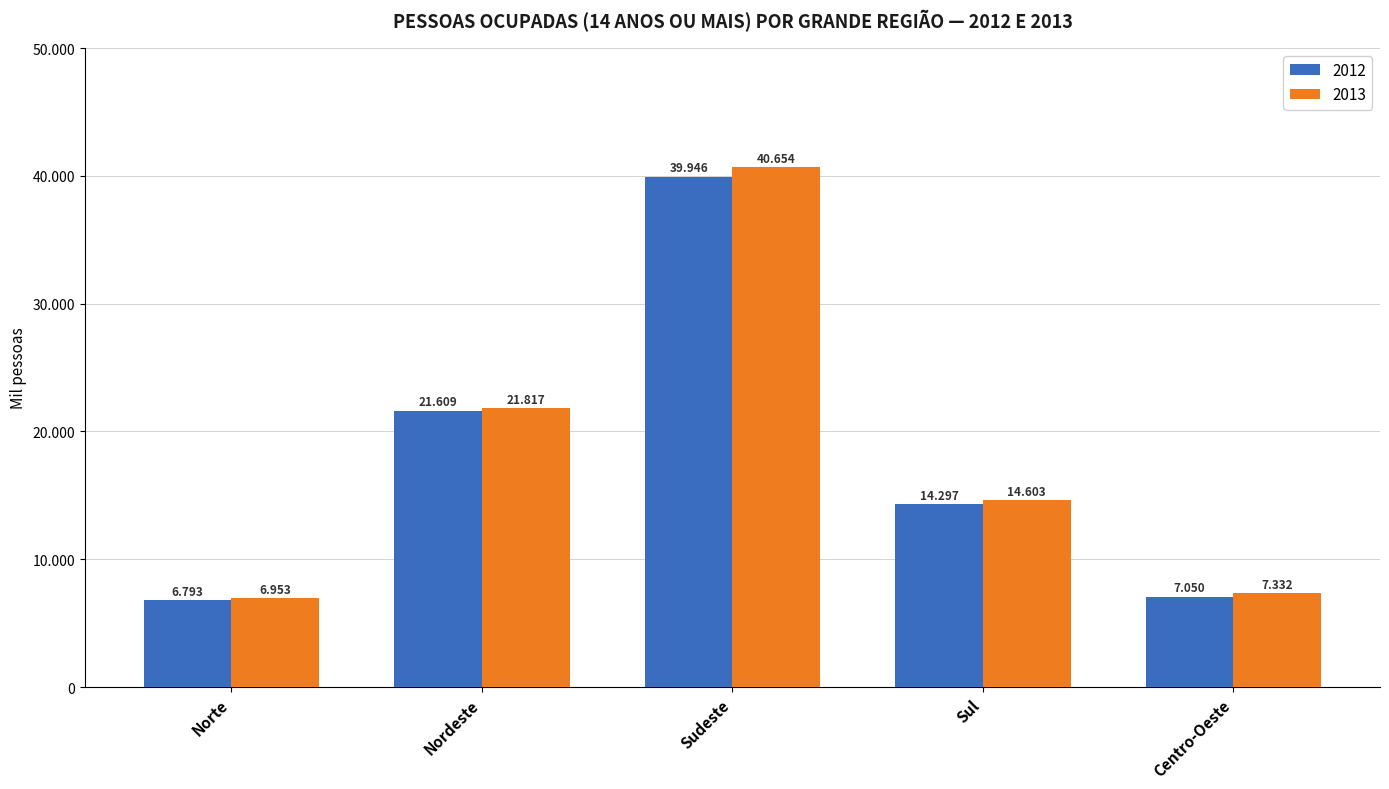

Reading left to right, extract all data points from this chart.

2012: 6793	21609	39946	14297	7050
2013: 6953	21817	40654	14603	7332